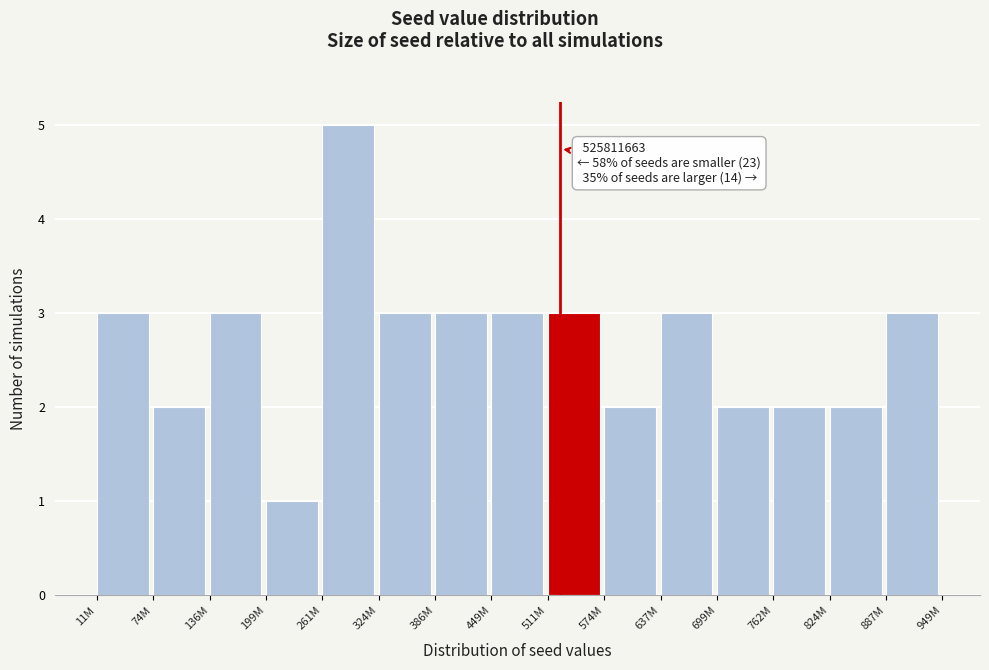

Reading right to left, transcribe all the data shown in this chart.

887M=3	824M=2	762M=2	699M=2	637M=3	574M=2	511M=3	449M=3	386M=3	324M=3	261M=5	199M=1	136M=3	74M=2	11M=3